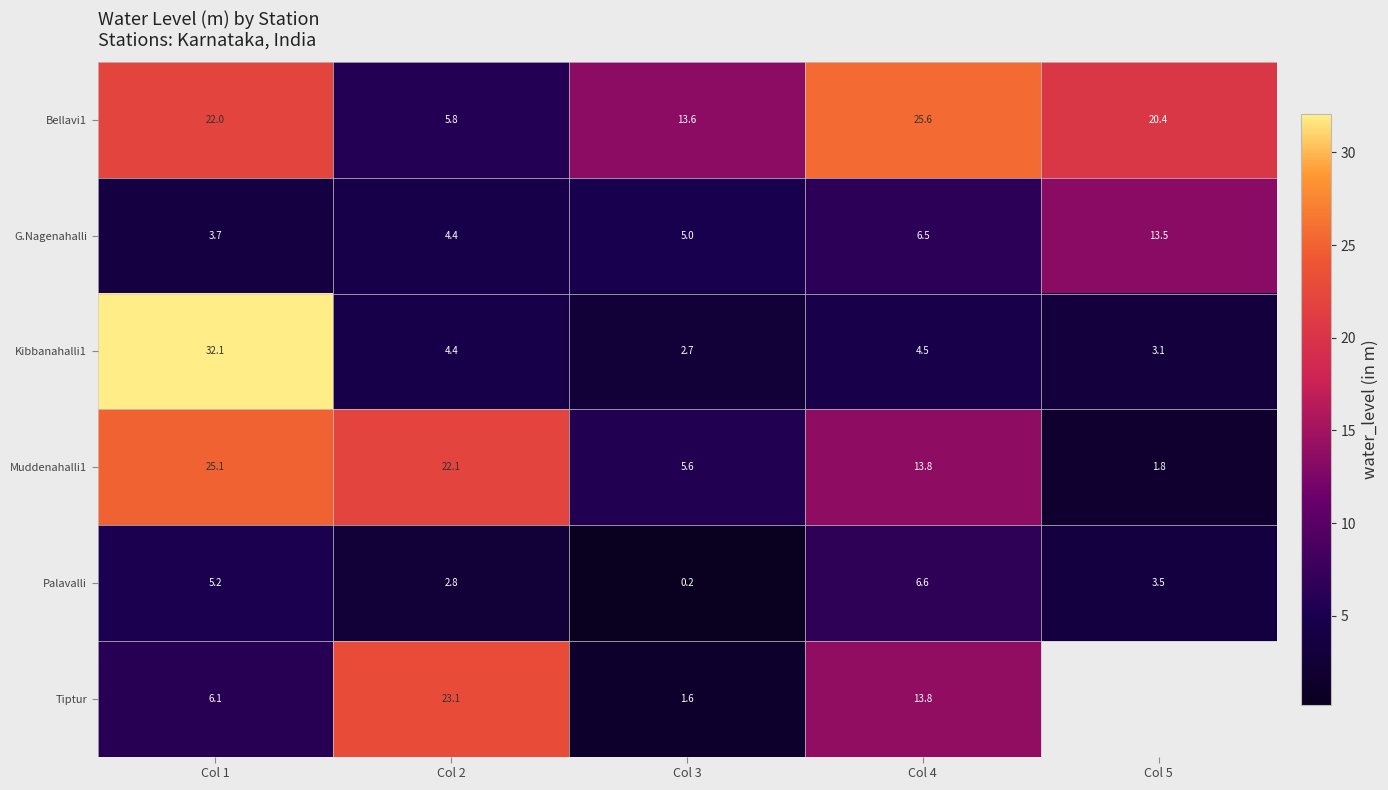

Is the value of G.Nagenahalli at Col 2 greater than the value of Muddenahalli1 at Col 2?

No